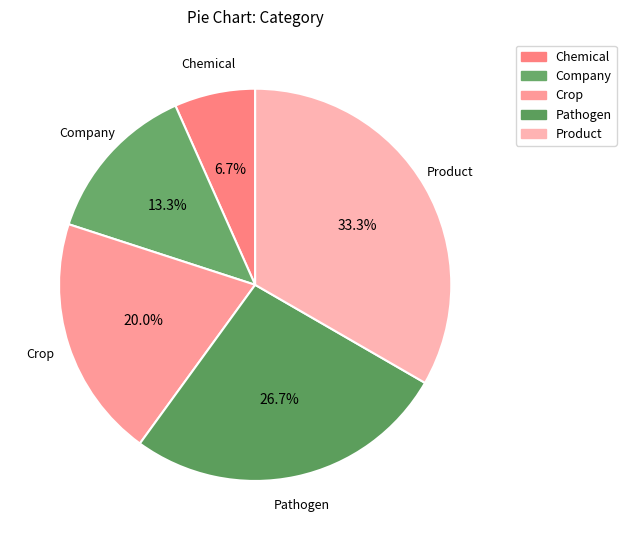

Between Chemical and Company, which is larger?

Company